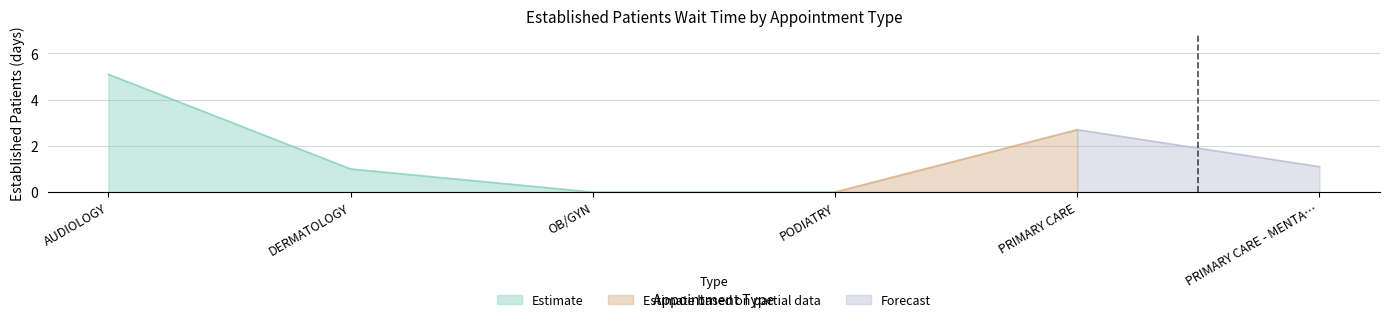

Which label corresponds to the largest value in the chart?

AUDIOLOGY